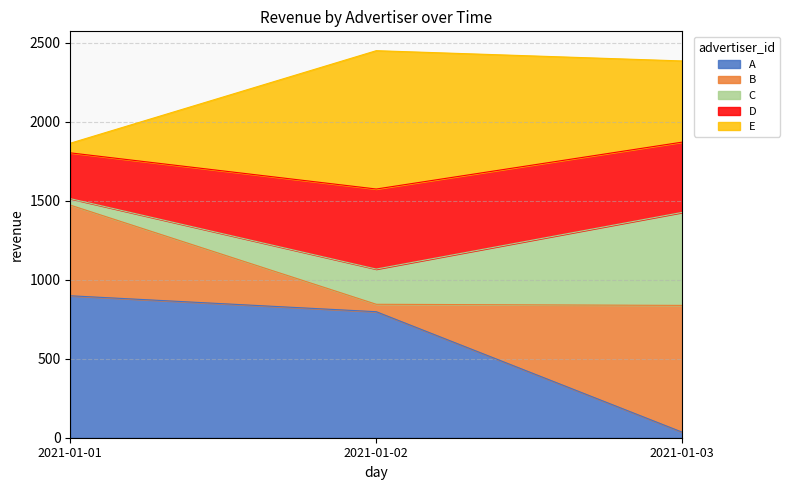

Where does the A series first go above 798?

2021-01-01